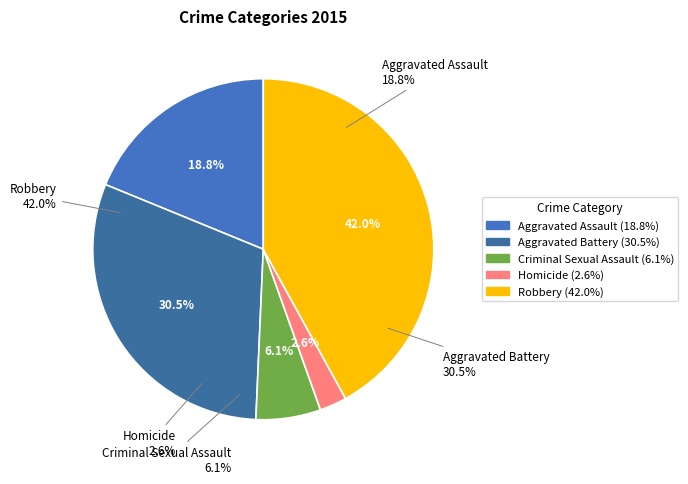

Which category has the smallest portion of the pie?

Homicide